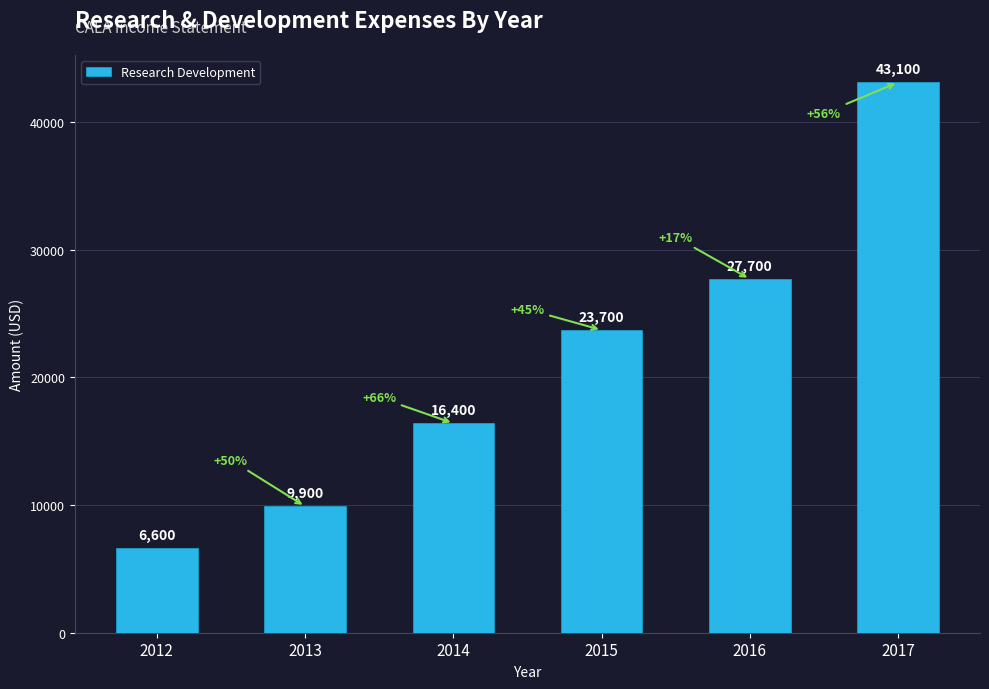

Which has a higher value, 2015 or 2017?

2017